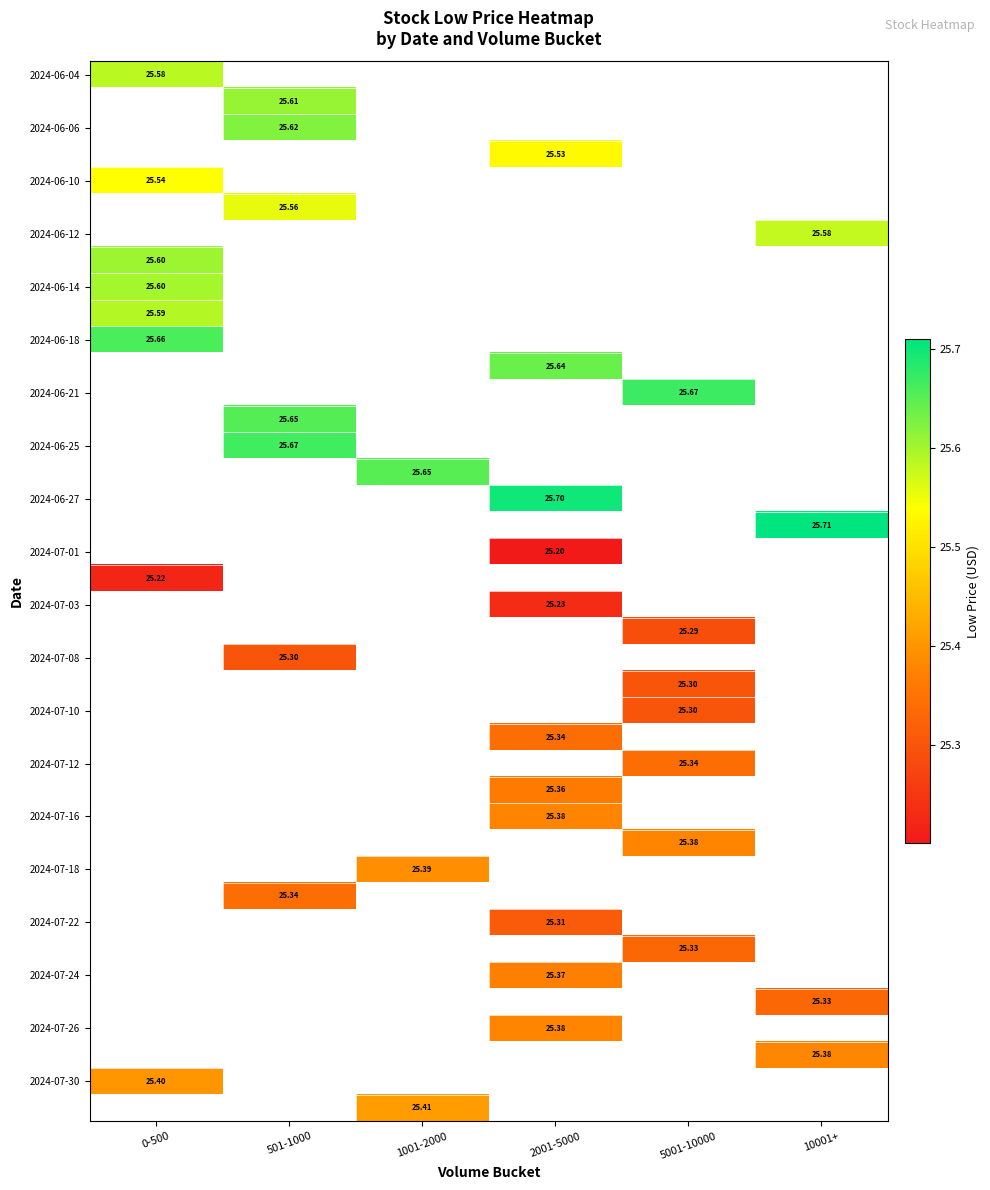

At which category does the chart reach its peak across all series?

10001+